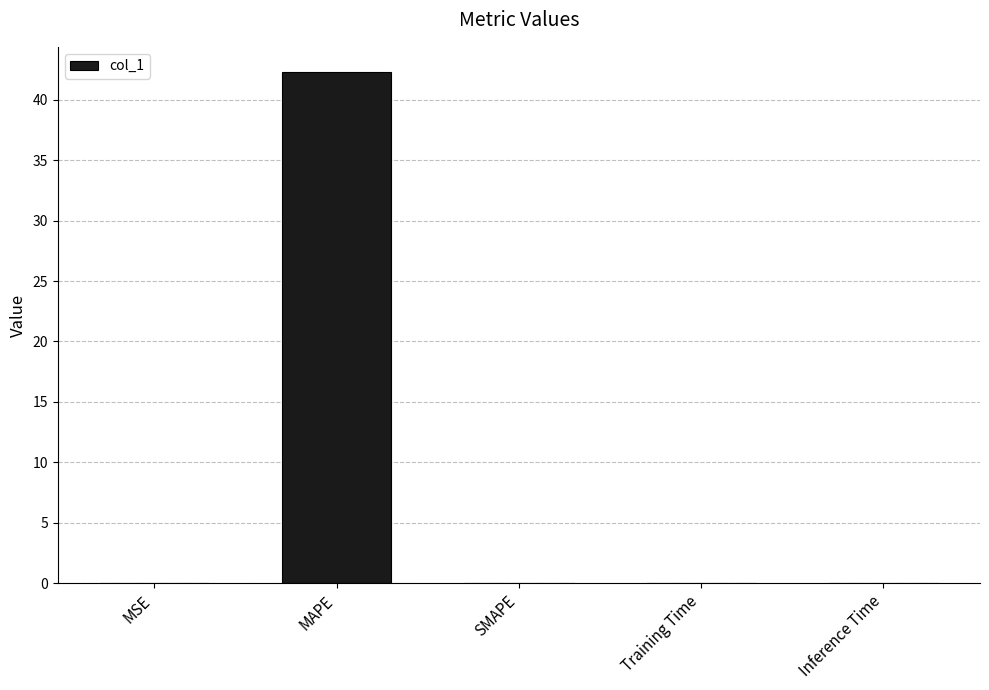

Which category has the highest value across all series?

MAPE